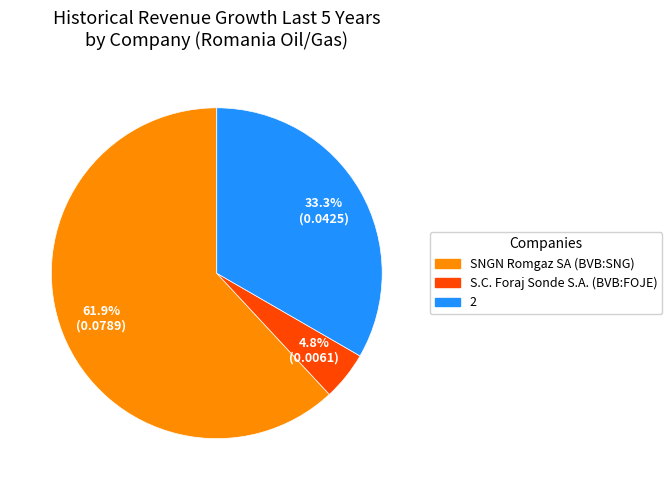

Is it true that SNGN Romgaz SA (BVB:SNG) is 62% of the pie?

True